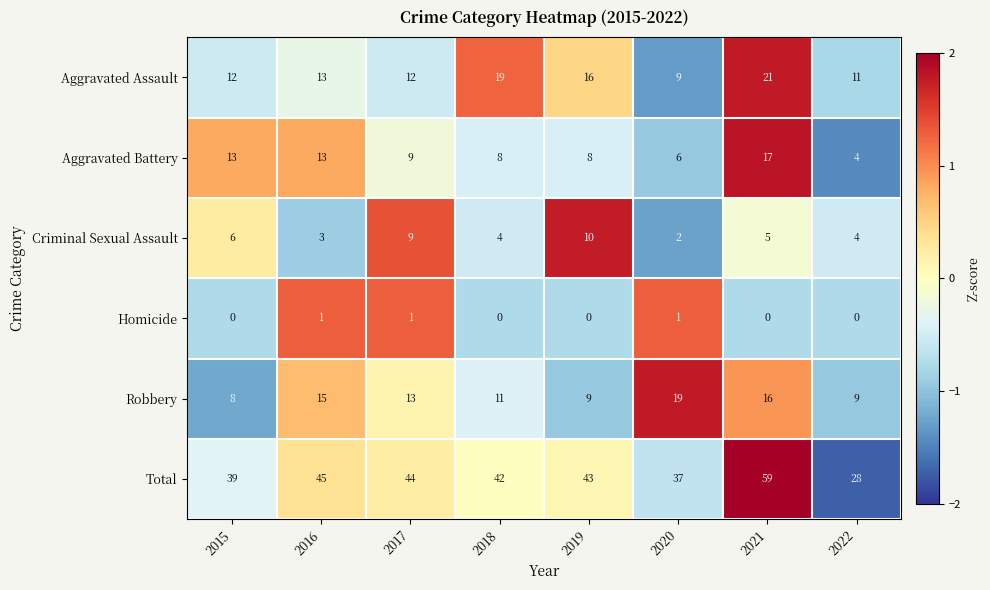

Where does the Robbery series first go above 13?

2016